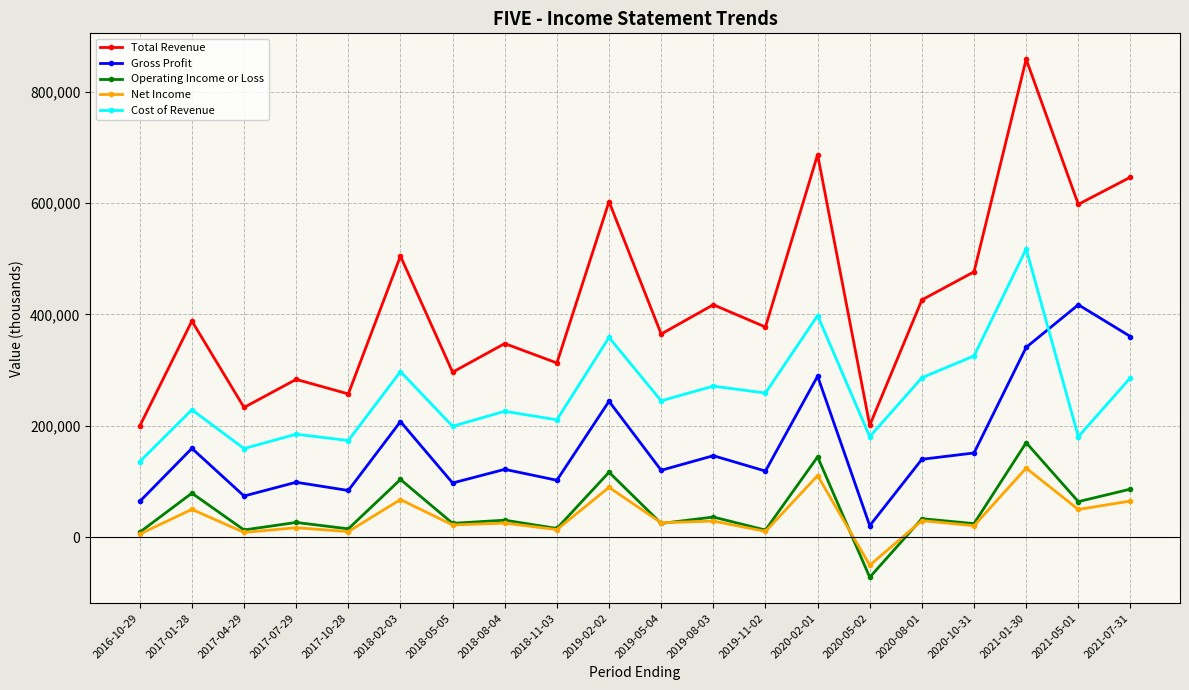

Is the value of Gross Profit at 2018-11-03 greater than the value of Cost of Revenue at 2018-05-05?

No